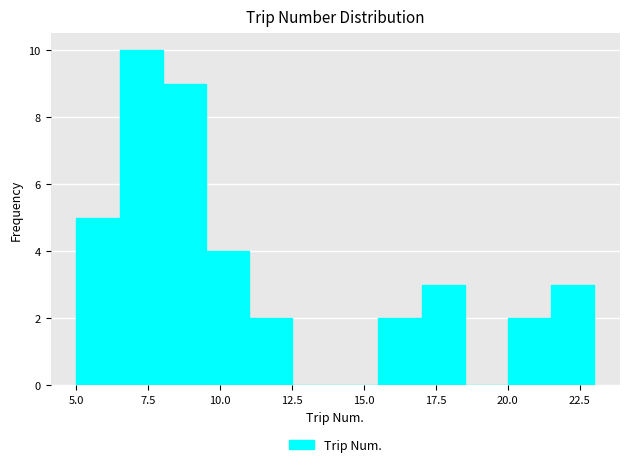

Read against the x-axis, roughly where is the centre of the tallest bar?

7.5